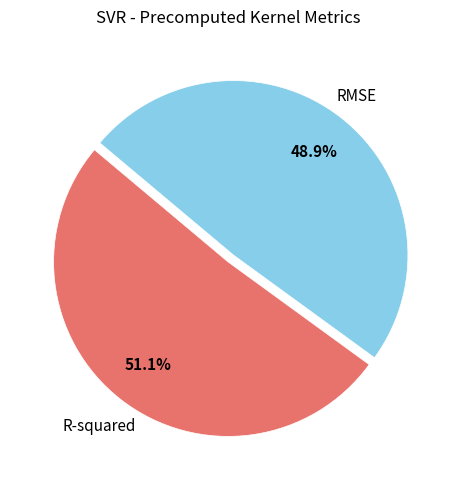

To the nearest percent, what is the average slice percentage?

50%